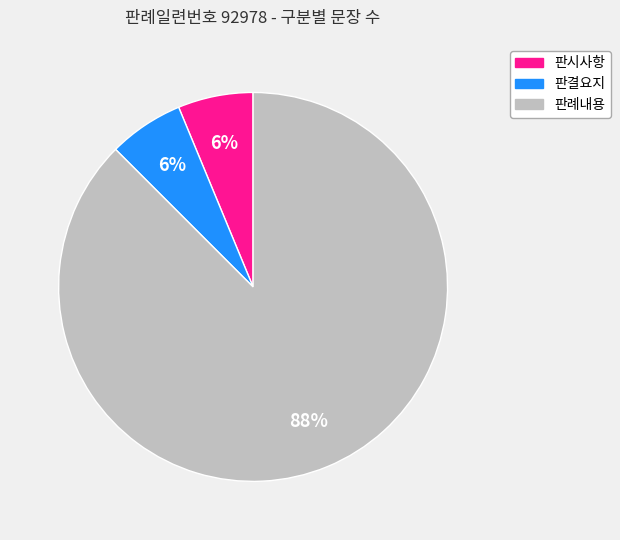

True or false: 판결요지 accounts for 1% of the total.

False